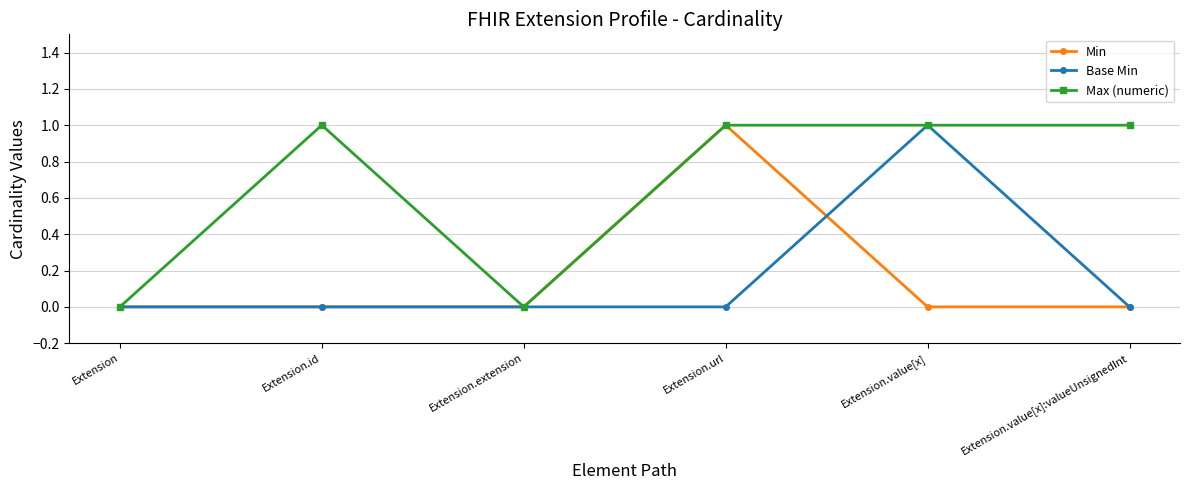

Between Extension.id and Extension.value[x], which series saw the biggest shift?

Base Min